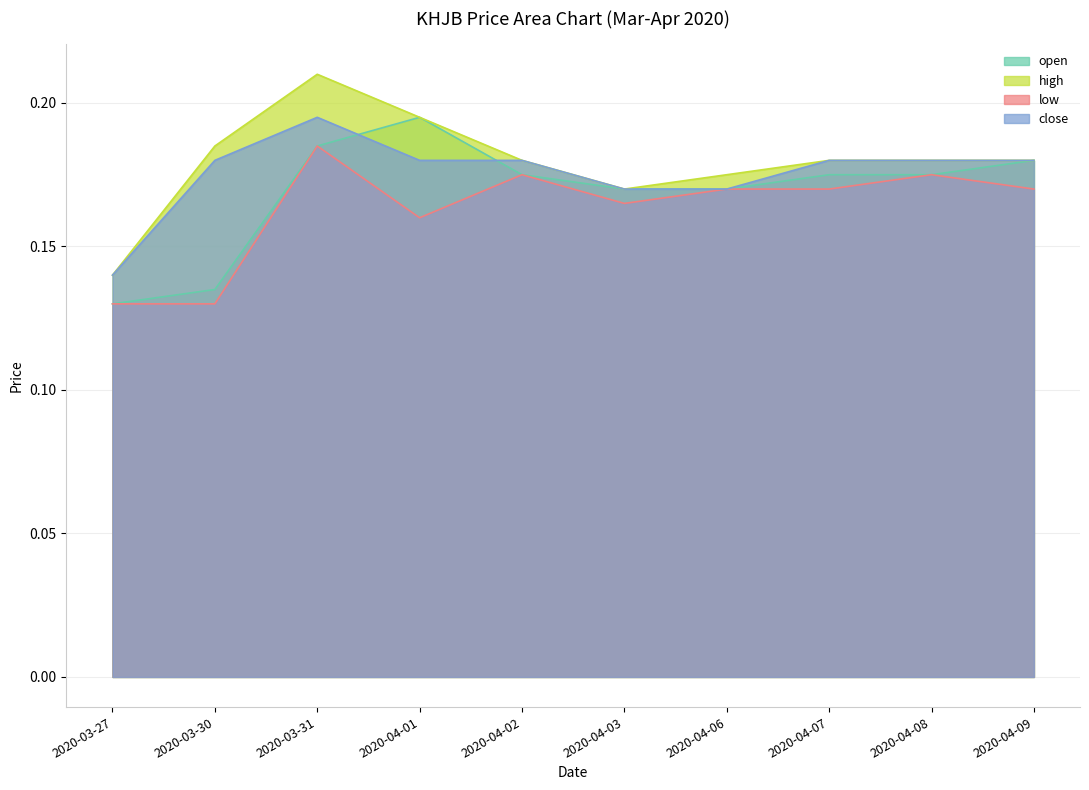

How many interior local peaks does the open series have?

1